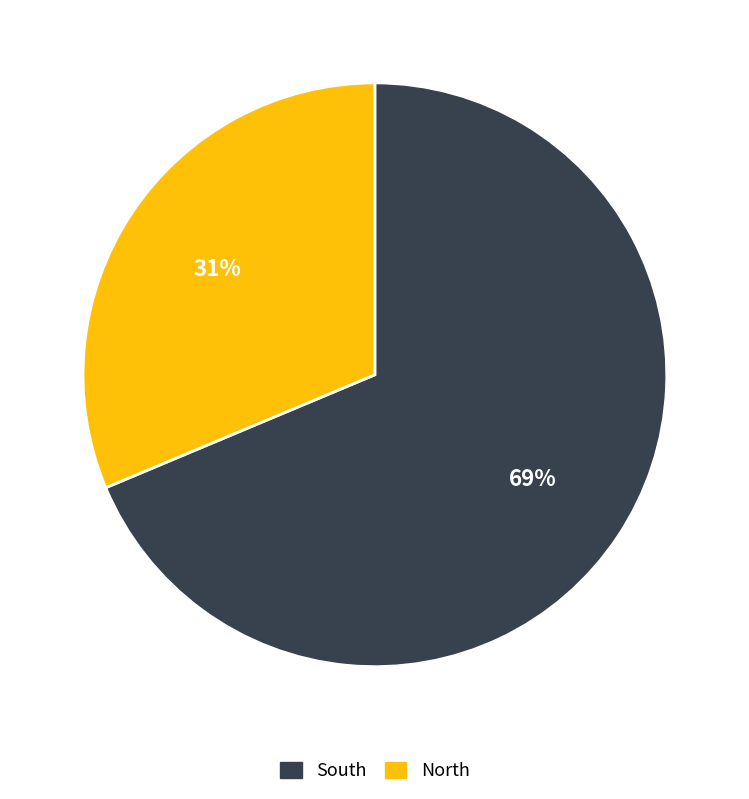

What is the majority slice?

South